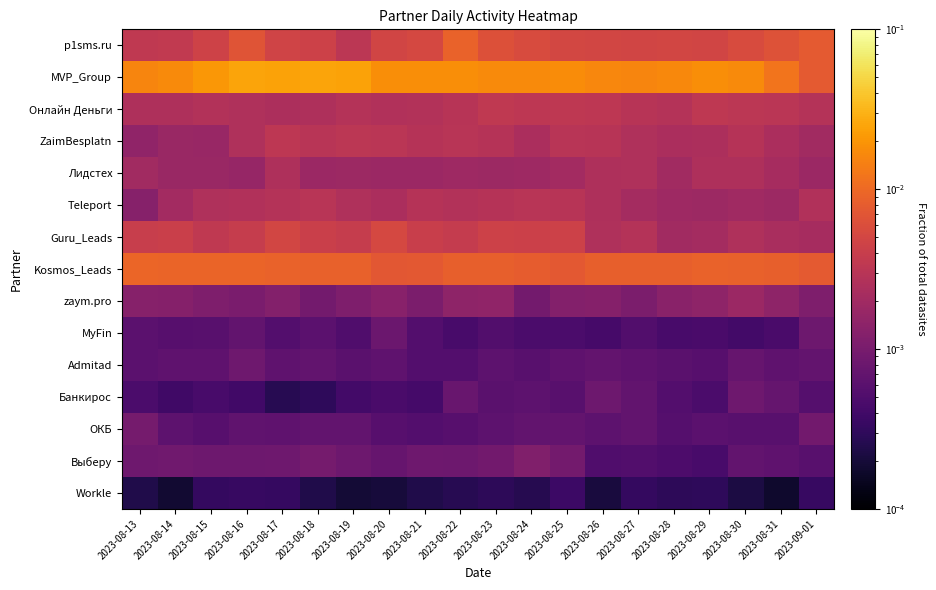

At which category is the sum across all series the highest?

2023-08-16